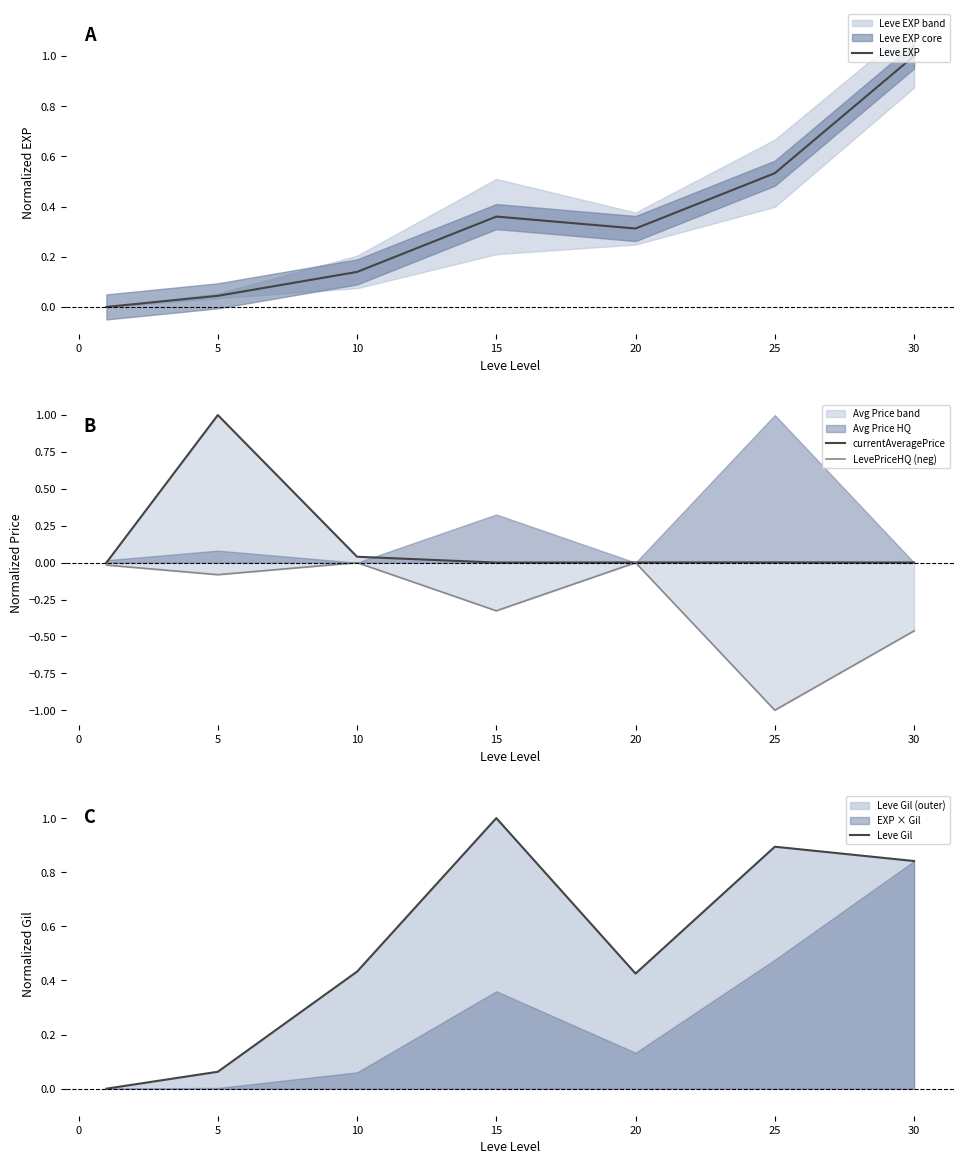

Which series has the largest total across all categories?

Leve Gil